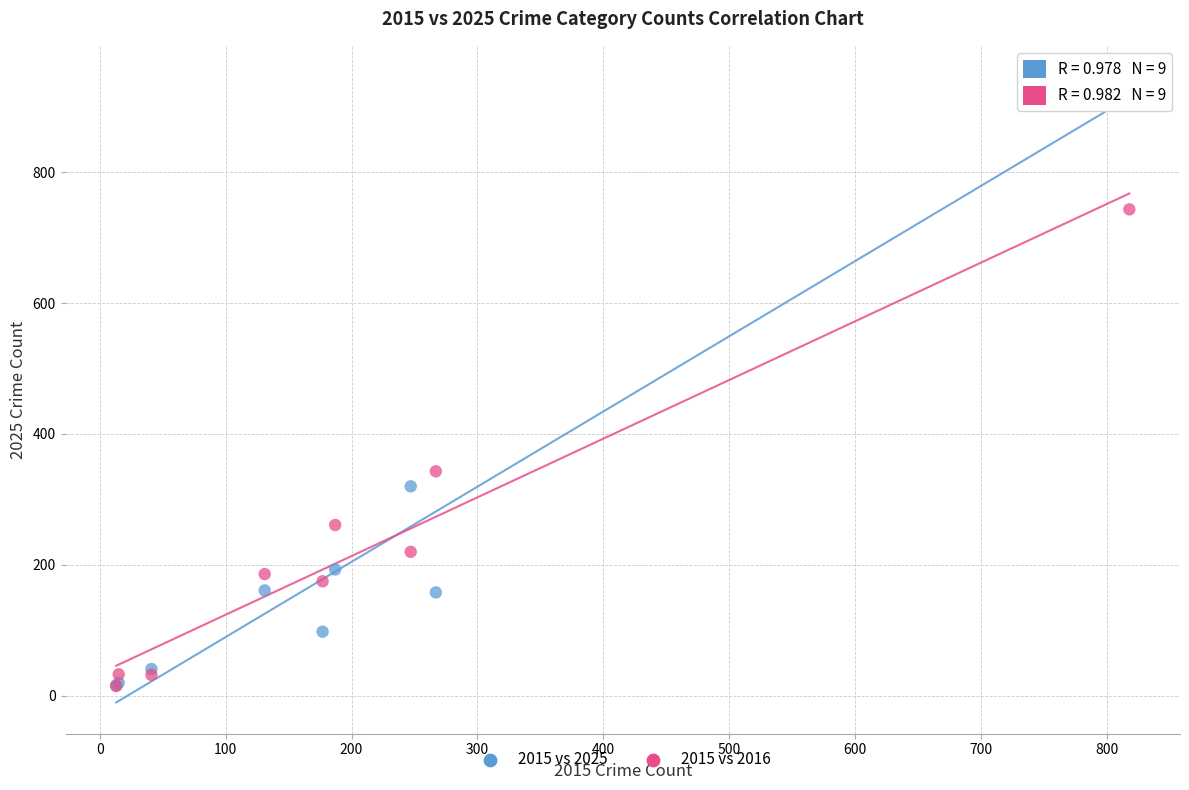

What are all the series names shown in the legend?

2015 vs 2025, 2015 vs 2016